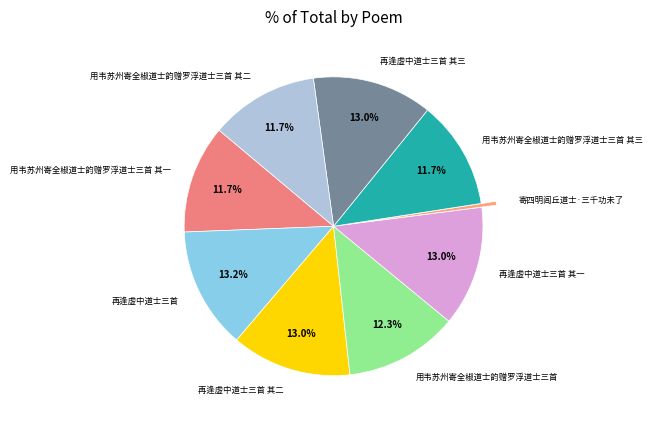

Does 用韦苏州寄全椒道士韵赠罗浮道士三首 其二 account for over 50% of the chart?

No